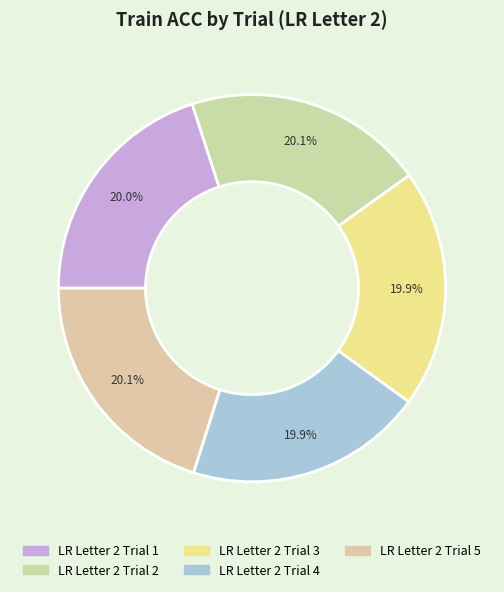

What percentage do LR Letter 2 Trial 1 and LR Letter 2 Trial 4 together represent?

39.9%